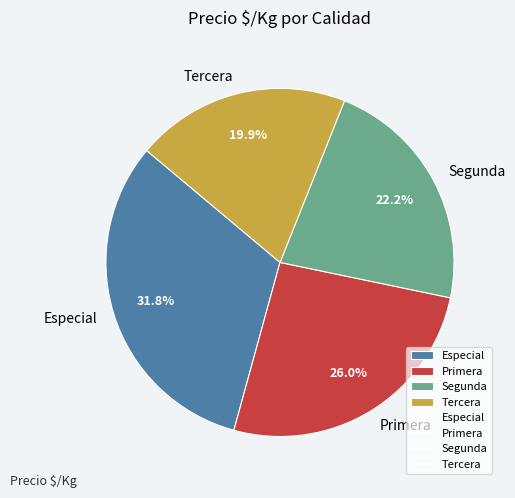

Do Especial and Tercera together represent more than half of the pie?

Yes